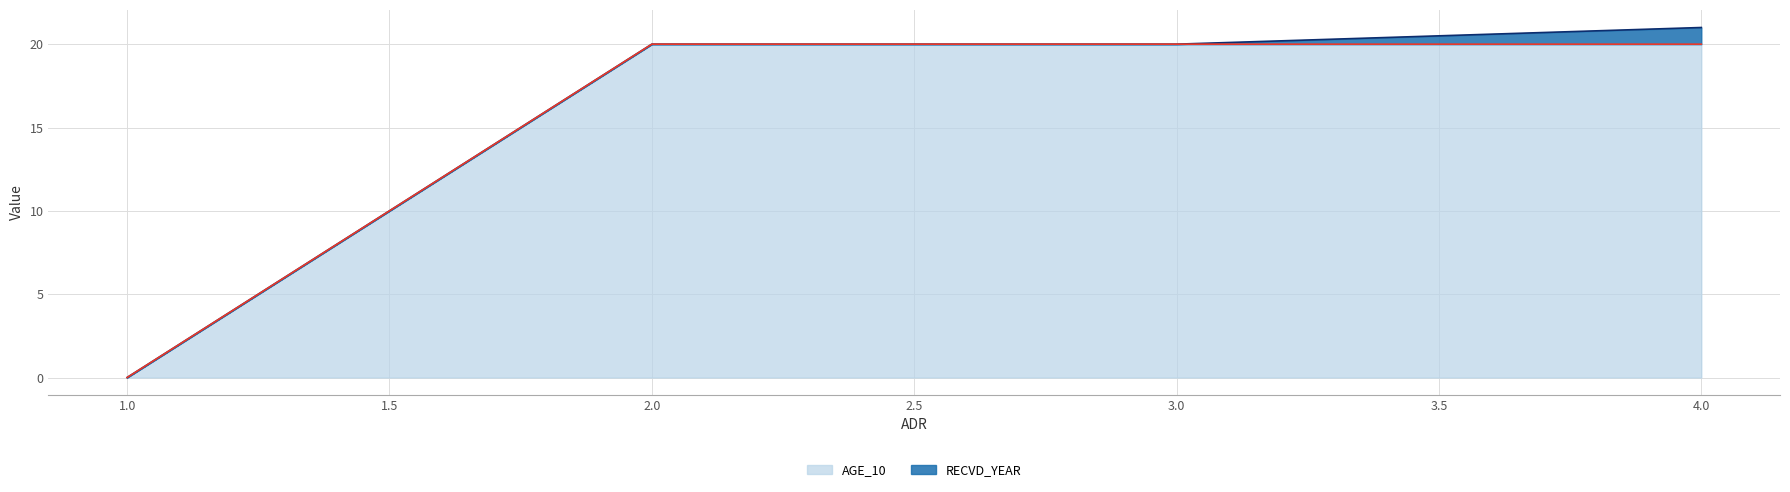

How many values are below 20?

1